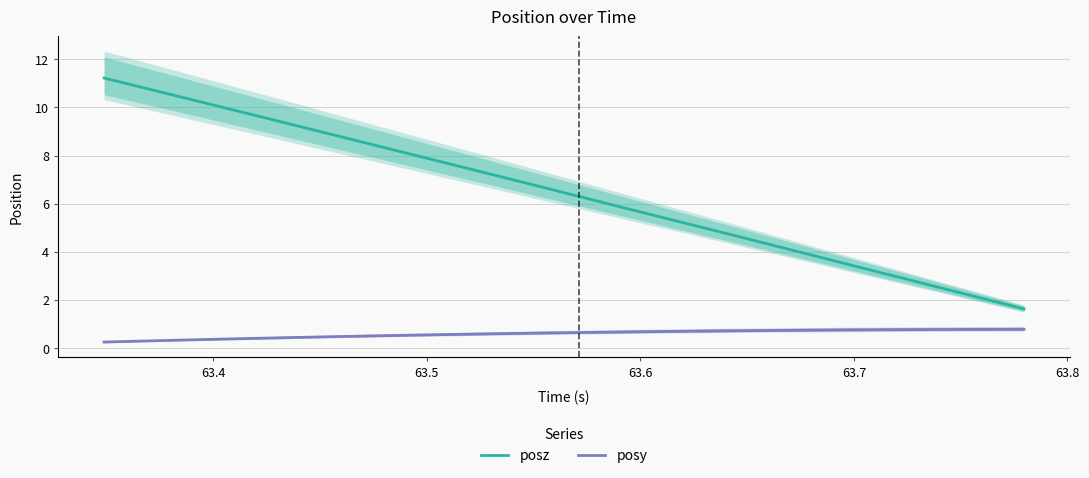

List the series in order of their peak value, lowest first.

posy, posz